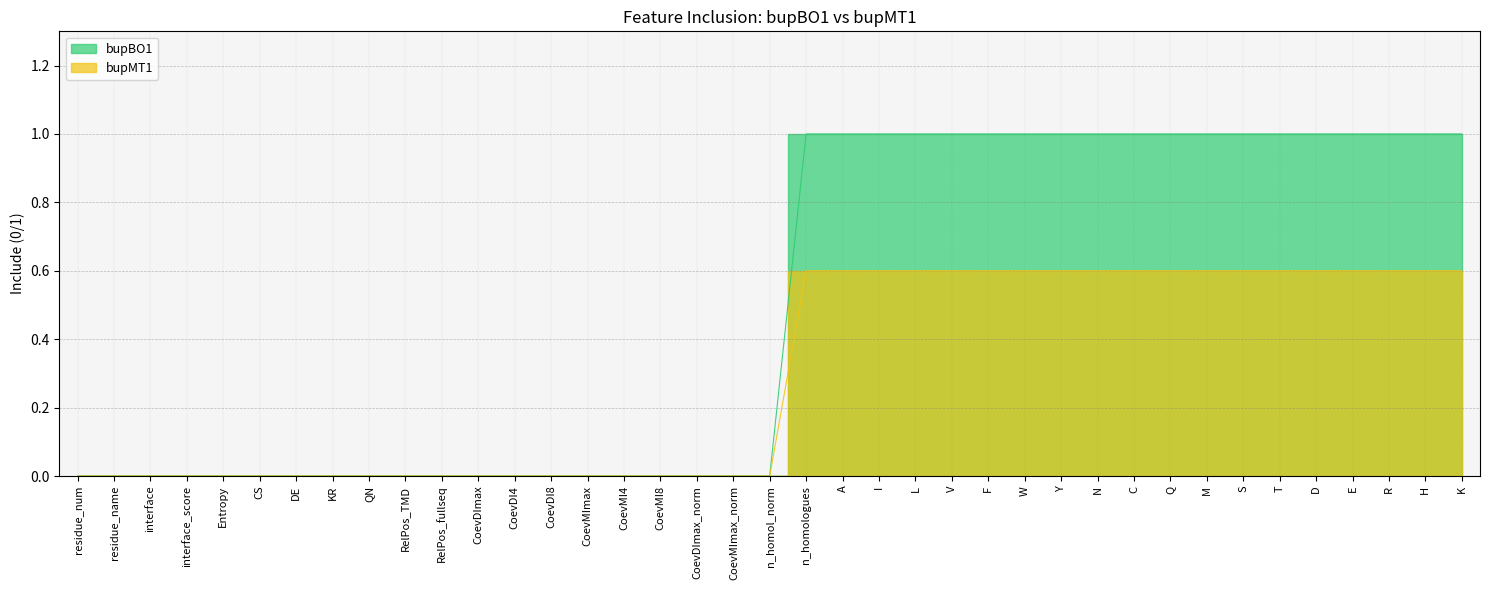

What is the average value of the bupBO1 series?

0.5